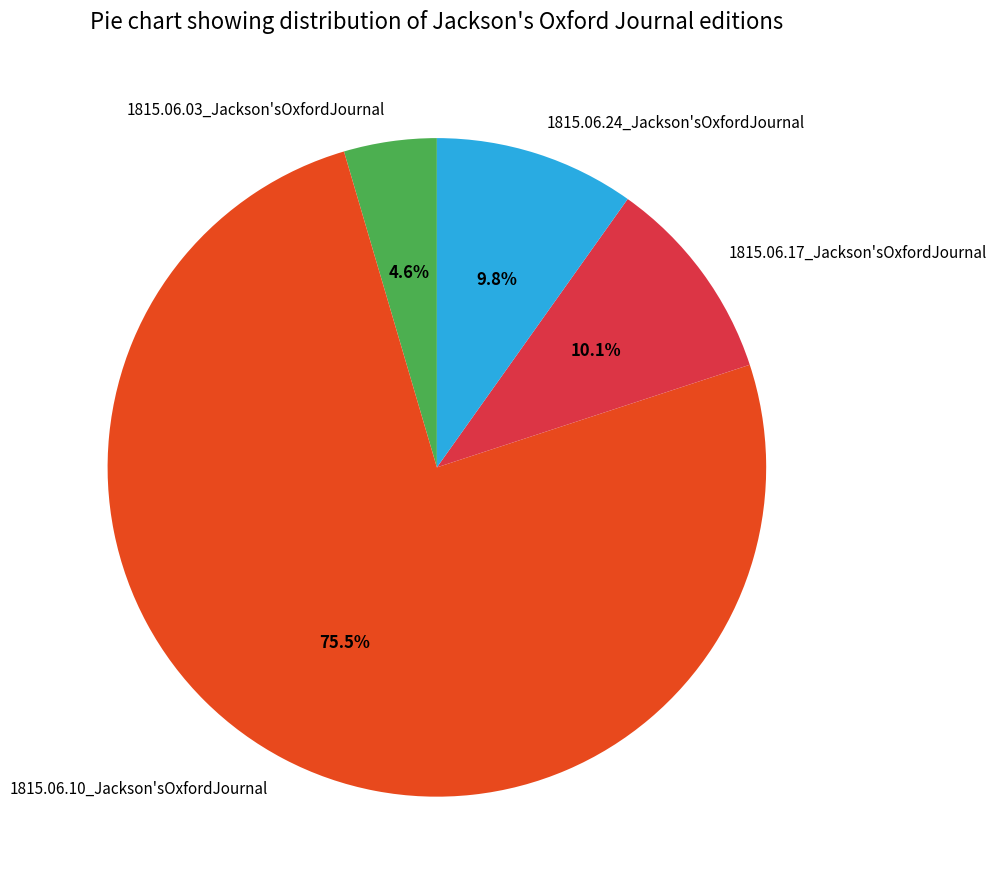

Do 1815.06.03_Jackson'sOxfordJournal and 1815.06.24_Jackson'sOxfordJournal together represent more than half of the pie?

No